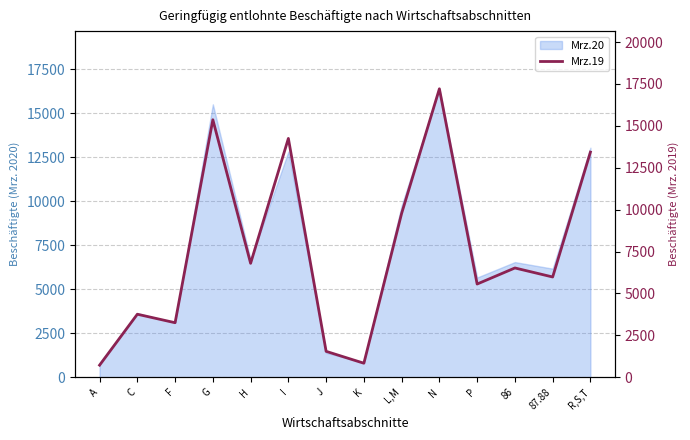

Reading left to right, list all the values displayed in this chart.

721	3760	3253	15364	6797	14250	1545	836	9778	17211	5561	6520	5982	13433